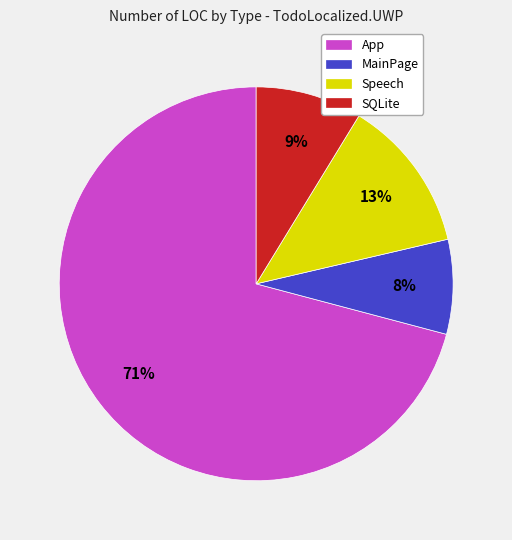

To the nearest percent, what portion does MainPage represent?

8%